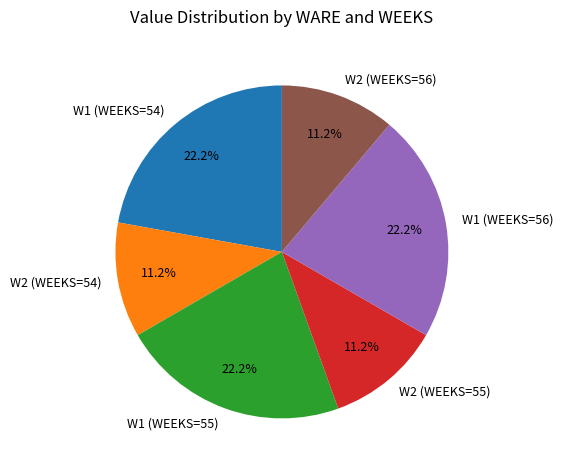

Do W2 (WEEKS=55) and W1 (WEEKS=54) together represent more than half of the pie?

No